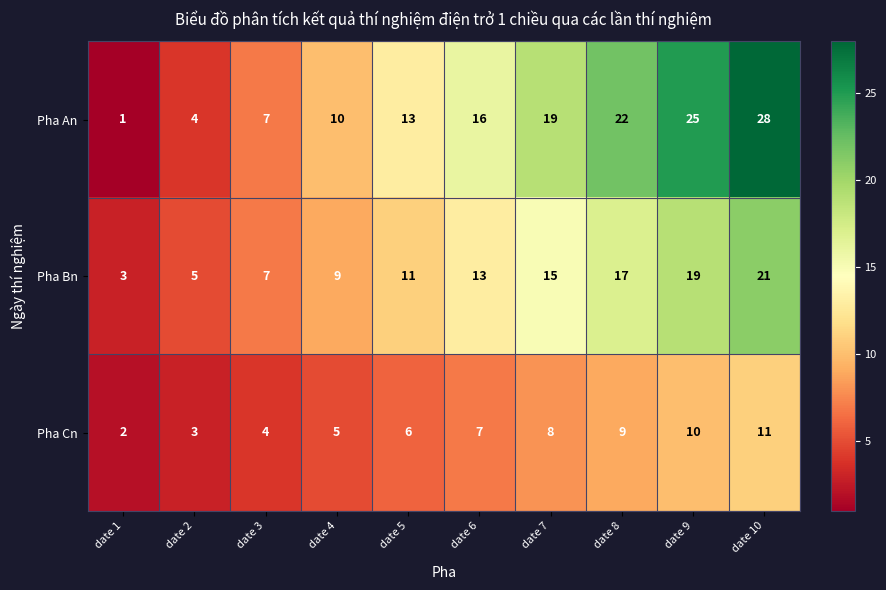

Between date 8 and date 10, which series saw the biggest shift?

Pha An